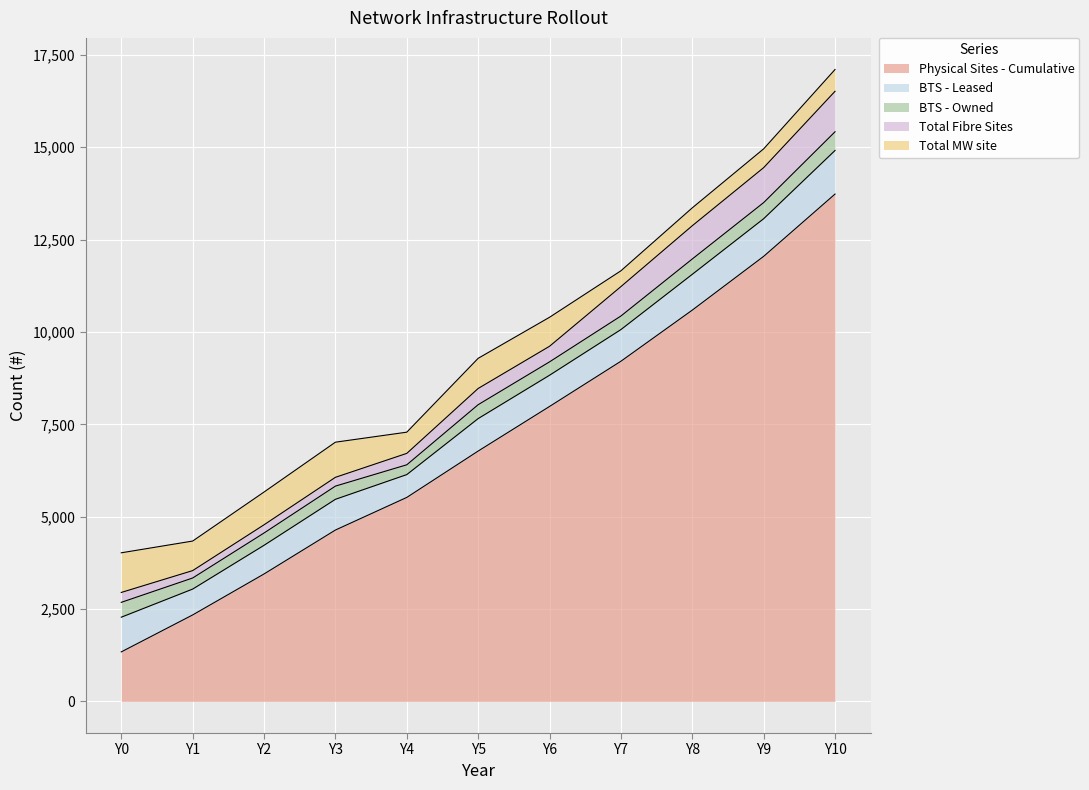

How many lines are shown in the chart?

5